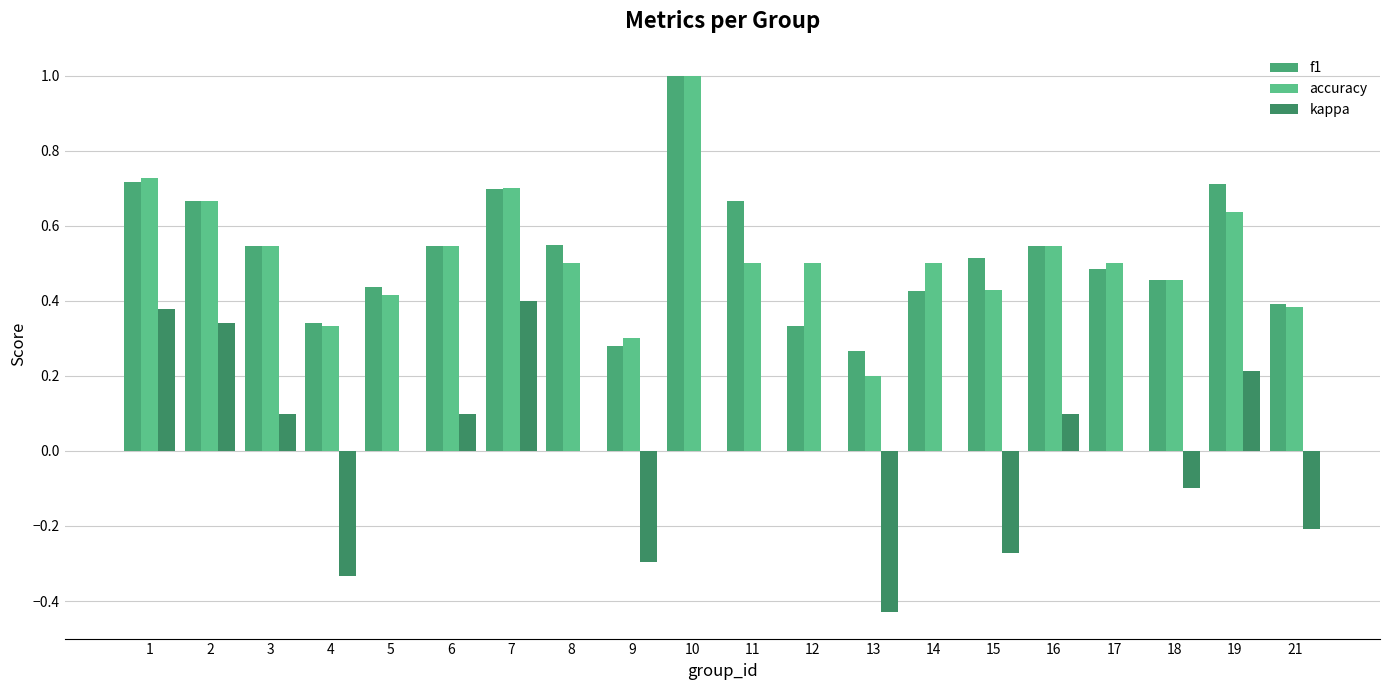

What is the total value across all series at 17?

1.0